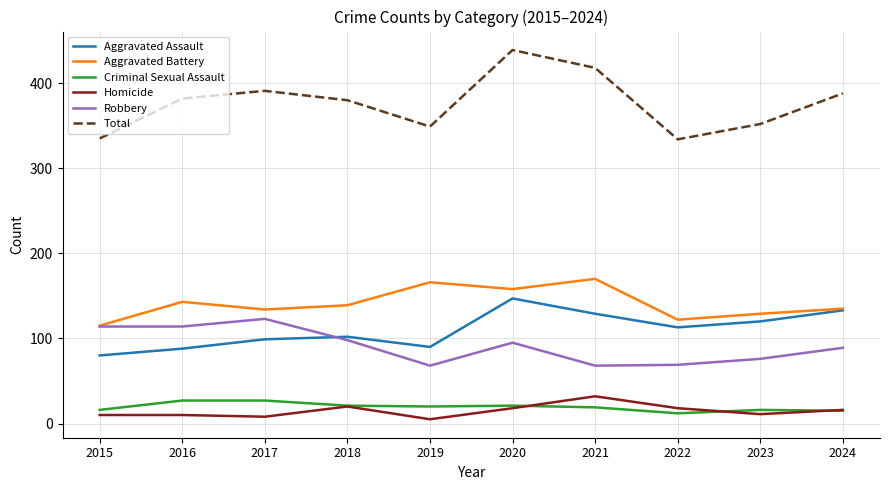

How many lines are shown in the chart?

6